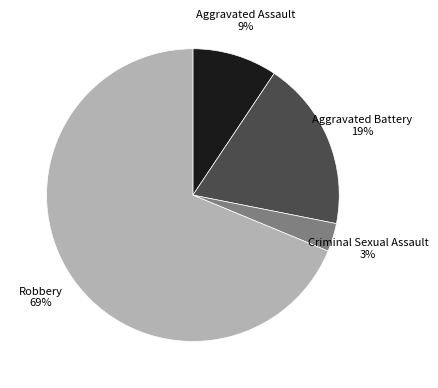

Is it true that Robbery is 81% of the pie?

False